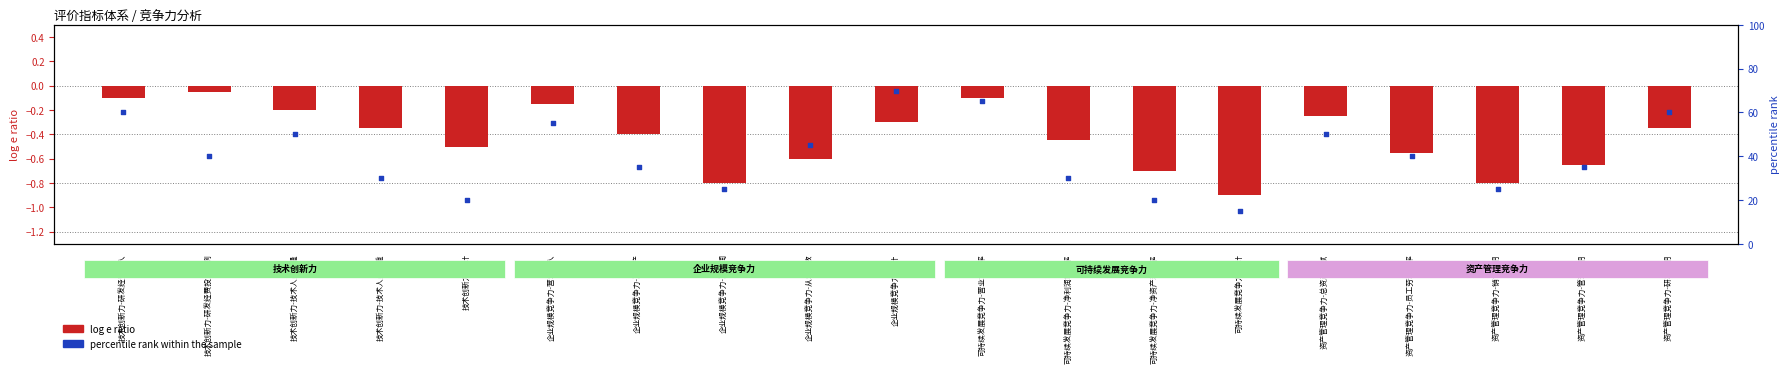

Which series contains the lowest Y value?

log e ratio